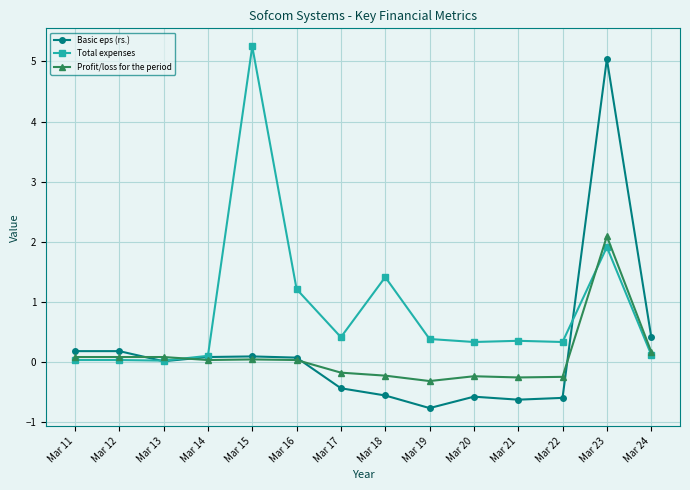

What is the difference between the maximum and minimum values in the Basic eps (rs.) series?

5.8